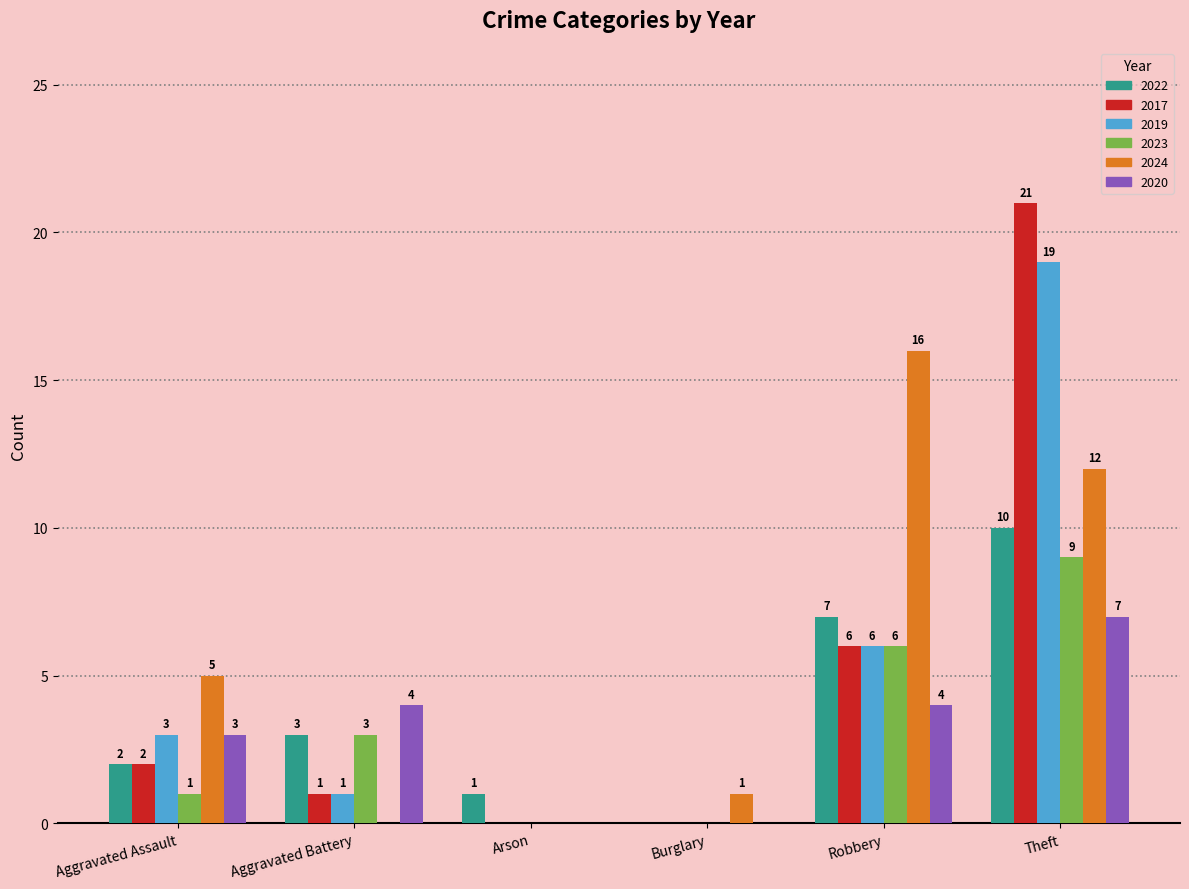

Reading left to right, what are all the values shown in this chart?

2022: Aggravated Assault=2	Aggravated Battery=3	Arson=1	Burglary=0	Robbery=7	Theft=10
2017: Aggravated Assault=2	Aggravated Battery=1	Arson=0	Burglary=0	Robbery=6	Theft=21
2019: Aggravated Assault=3	Aggravated Battery=1	Arson=0	Burglary=0	Robbery=6	Theft=19
2023: Aggravated Assault=1	Aggravated Battery=3	Arson=0	Burglary=0	Robbery=6	Theft=9
2024: Aggravated Assault=5	Aggravated Battery=0	Arson=0	Burglary=1	Robbery=16	Theft=12
2020: Aggravated Assault=3	Aggravated Battery=4	Arson=0	Burglary=0	Robbery=4	Theft=7